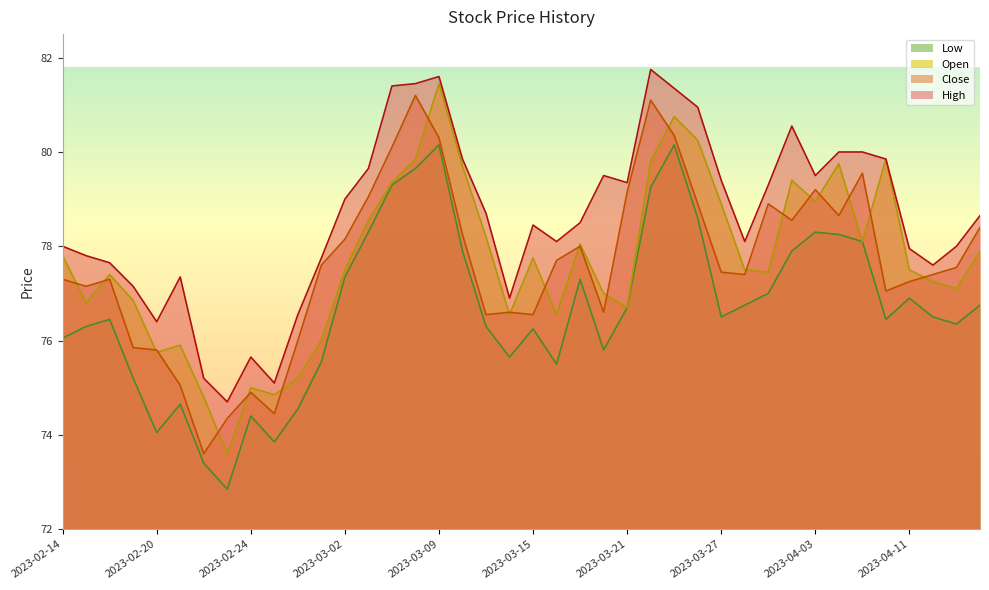

Reading left to right, list all the values displayed in this chart.

High: 2023-02-14=78.0	2023-02-15=77.8	2023-02-16=77.7	2023-02-17=77.2	2023-02-20=76.4	2023-02-21=77.3	2023-02-22=75.2	2023-02-23=74.7	2023-02-24=75.7	2023-02-27=75.1	2023-02-28=76.5	2023-03-01=77.8	2023-03-02=79.0	2023-03-03=79.7	2023-03-06=81.4	2023-03-08=81.5	2023-03-09=81.6	2023-03-10=79.8	2023-03-13=78.7	2023-03-14=76.9	2023-03-15=78.5	2023-03-16=78.1	2023-03-17=78.5	2023-03-20=79.5	2023-03-21=79.3	2023-03-22=81.8	2023-03-23=81.3	2023-03-24=81.0	2023-03-27=79.4	2023-03-28=78.1	2023-03-29=79.3	2023-03-31=80.5	2023-04-03=79.5	2023-04-05=80.0	2023-04-06=80.0	2023-04-10=79.8	2023-04-11=78.0	2023-04-12=77.6	2023-04-13=78.0	2023-04-17=78.7
Close: 2023-02-14=77.3	2023-02-15=77.2	2023-02-16=77.3	2023-02-17=75.8	2023-02-20=75.8	2023-02-21=75.0	2023-02-22=73.6	2023-02-23=74.3	2023-02-24=74.9	2023-02-27=74.5	2023-02-28=76.0	2023-03-01=77.6	2023-03-02=78.2	2023-03-03=79.0	2023-03-06=80.1	2023-03-08=81.2	2023-03-09=80.3	2023-03-10=78.2	2023-03-13=76.5	2023-03-14=76.6	2023-03-15=76.5	2023-03-16=77.7	2023-03-17=78.0	2023-03-20=76.6	2023-03-21=79.2	2023-03-22=81.1	2023-03-23=80.3	2023-03-24=78.9	2023-03-27=77.5	2023-03-28=77.4	2023-03-29=78.9	2023-03-31=78.5	2023-04-03=79.2	2023-04-05=78.7	2023-04-06=79.5	2023-04-10=77.0	2023-04-11=77.2	2023-04-12=77.4	2023-04-13=77.5	2023-04-17=78.4
Open: 2023-02-14=77.8	2023-02-15=76.8	2023-02-16=77.4	2023-02-17=76.8	2023-02-20=75.8	2023-02-21=75.9	2023-02-22=74.8	2023-02-23=73.6	2023-02-24=75.0	2023-02-27=74.8	2023-02-28=75.2	2023-03-01=76.0	2023-03-02=77.5	2023-03-03=78.5	2023-03-06=79.3	2023-03-08=79.8	2023-03-09=81.5	2023-03-10=79.7	2023-03-13=78.2	2023-03-14=76.5	2023-03-15=77.8	2023-03-16=76.5	2023-03-17=78.0	2023-03-20=77.0	2023-03-21=76.7	2023-03-22=79.8	2023-03-23=80.8	2023-03-24=80.2	2023-03-27=78.9	2023-03-28=77.5	2023-03-29=77.5	2023-03-31=79.4	2023-04-03=79.0	2023-04-05=79.8	2023-04-06=78.1	2023-04-10=79.8	2023-04-11=77.5	2023-04-12=77.2	2023-04-13=77.1	2023-04-17=77.9
Low: 2023-02-14=76.0	2023-02-15=76.3	2023-02-16=76.5	2023-02-17=75.2	2023-02-20=74.0	2023-02-21=74.7	2023-02-22=73.4	2023-02-23=72.8	2023-02-24=74.4	2023-02-27=73.8	2023-02-28=74.5	2023-03-01=75.5	2023-03-02=77.3	2023-03-03=78.3	2023-03-06=79.3	2023-03-08=79.7	2023-03-09=80.2	2023-03-10=77.9	2023-03-13=76.3	2023-03-14=75.7	2023-03-15=76.2	2023-03-16=75.5	2023-03-17=77.3	2023-03-20=75.8	2023-03-21=76.7	2023-03-22=79.2	2023-03-23=80.2	2023-03-24=78.6	2023-03-27=76.5	2023-03-28=76.8	2023-03-29=77.0	2023-03-31=77.9	2023-04-03=78.3	2023-04-05=78.2	2023-04-06=78.1	2023-04-10=76.5	2023-04-11=76.9	2023-04-12=76.5	2023-04-13=76.3	2023-04-17=76.8